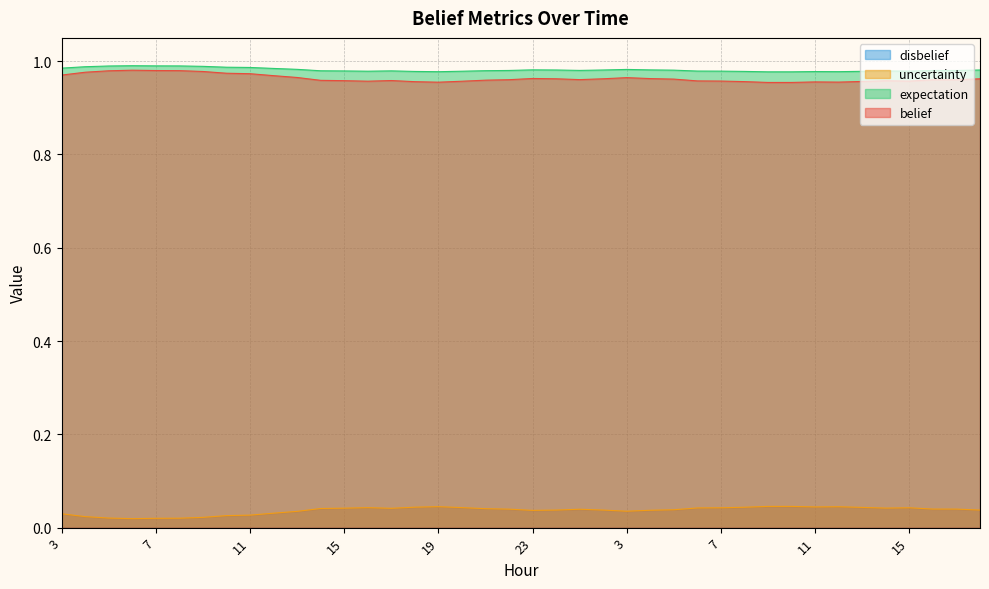

Does the chart have visible grid lines?

Yes